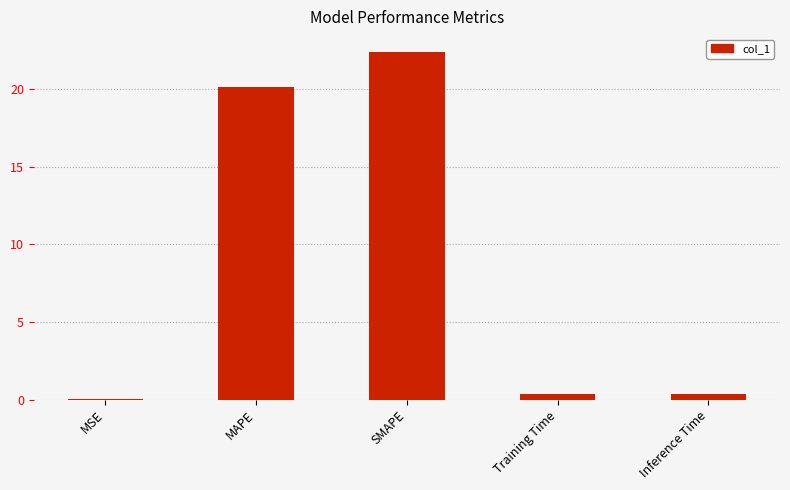

Which category has the highest value across all series?

SMAPE